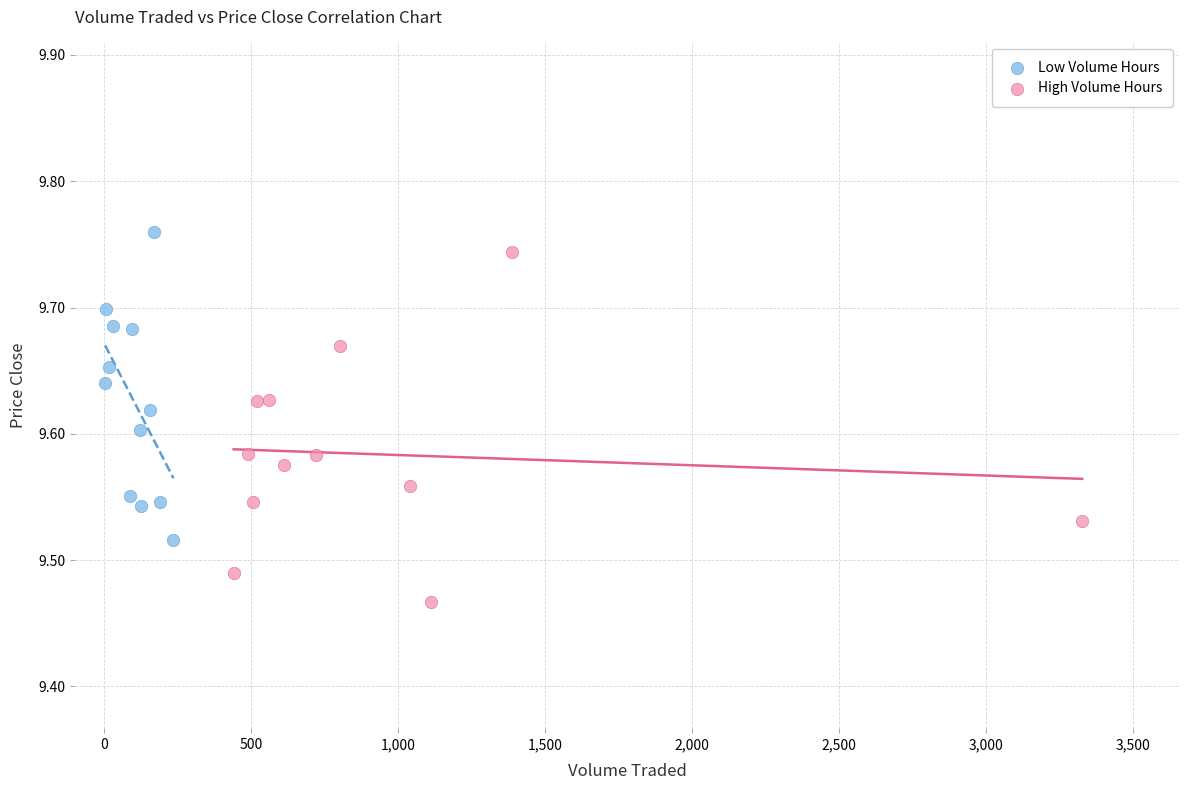

Which series has the widest spread of Y values?

High Volume Hours